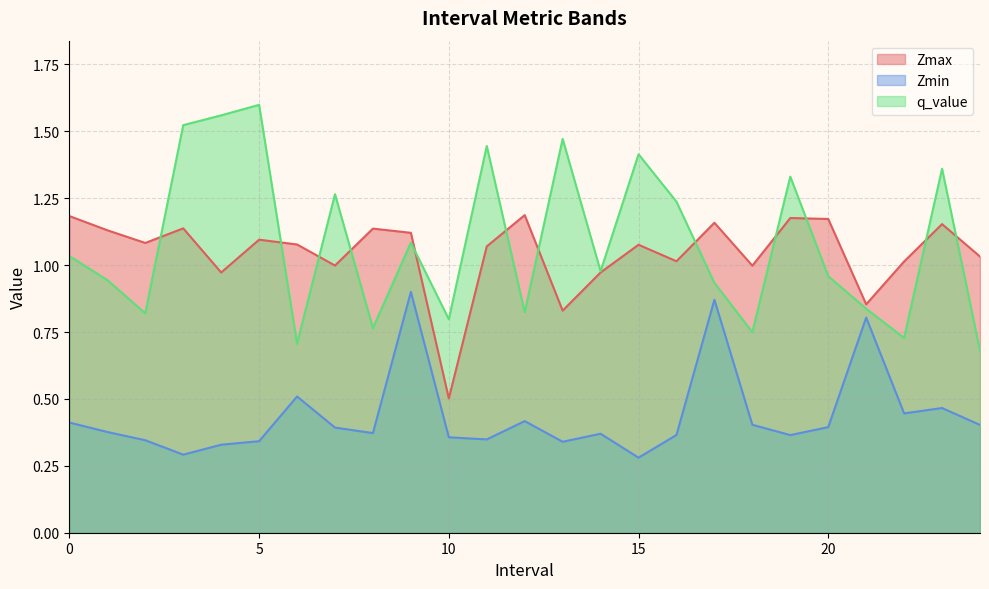

The value of q_value at 0 is 1.4. True or false?

False